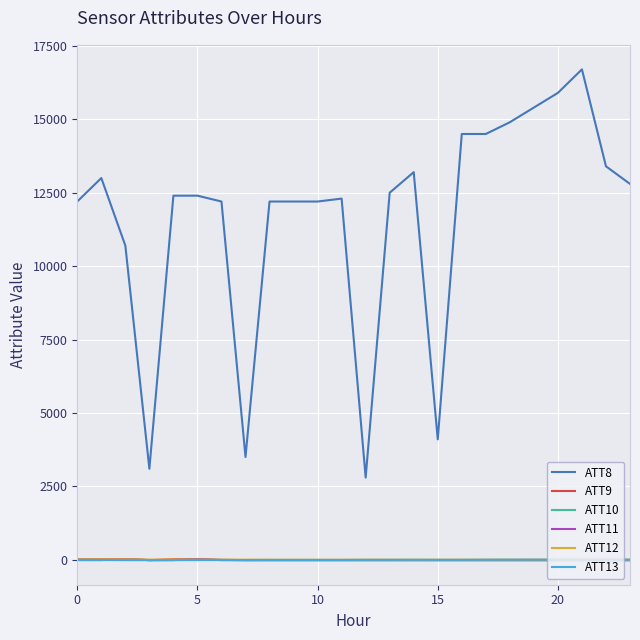

At which label is ATT9 closest to 8?

20